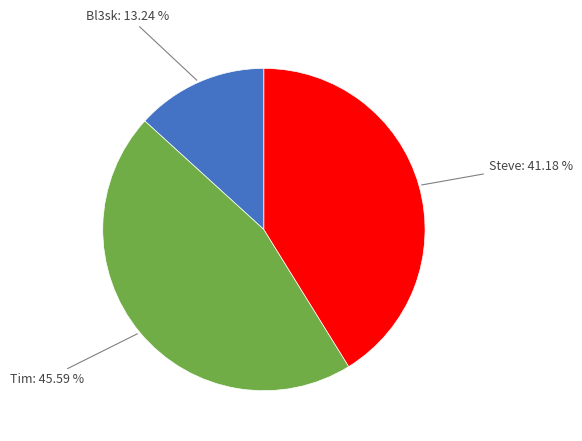

Is there a majority slice in this chart?

No